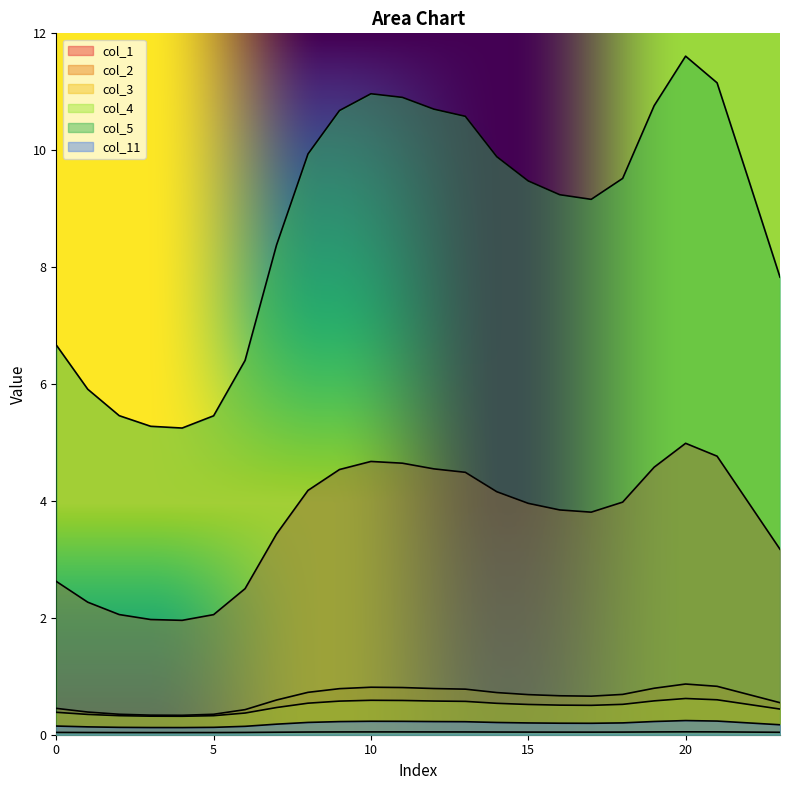

List the labels in order of col_2 value, smallest first.

4, 3, 5, 2, 1, 6, 0, 23, 7, 17, 16, 15, 22, 18, 14, 8, 13, 9, 12, 19, 11, 10, 21, 20